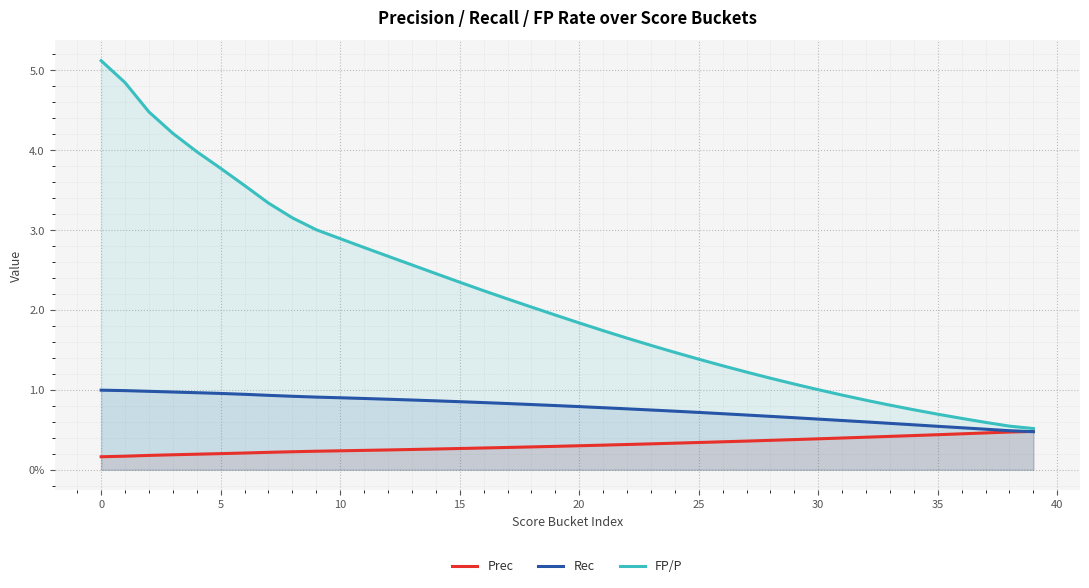

What is the lowest value of the Rec series?

0.5